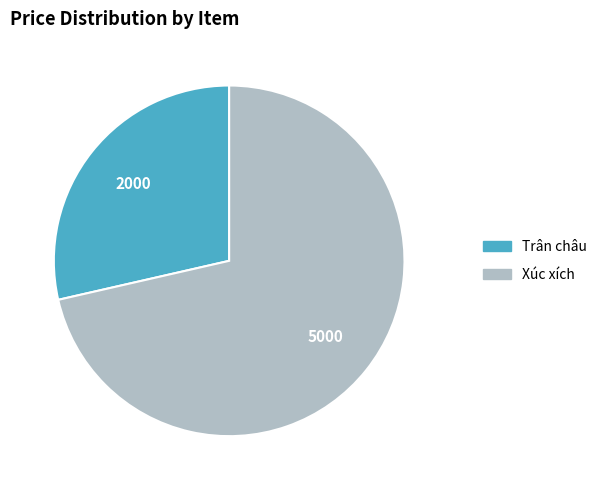

Is the sum of Xúc xích and Trân châu greater than half?

Yes